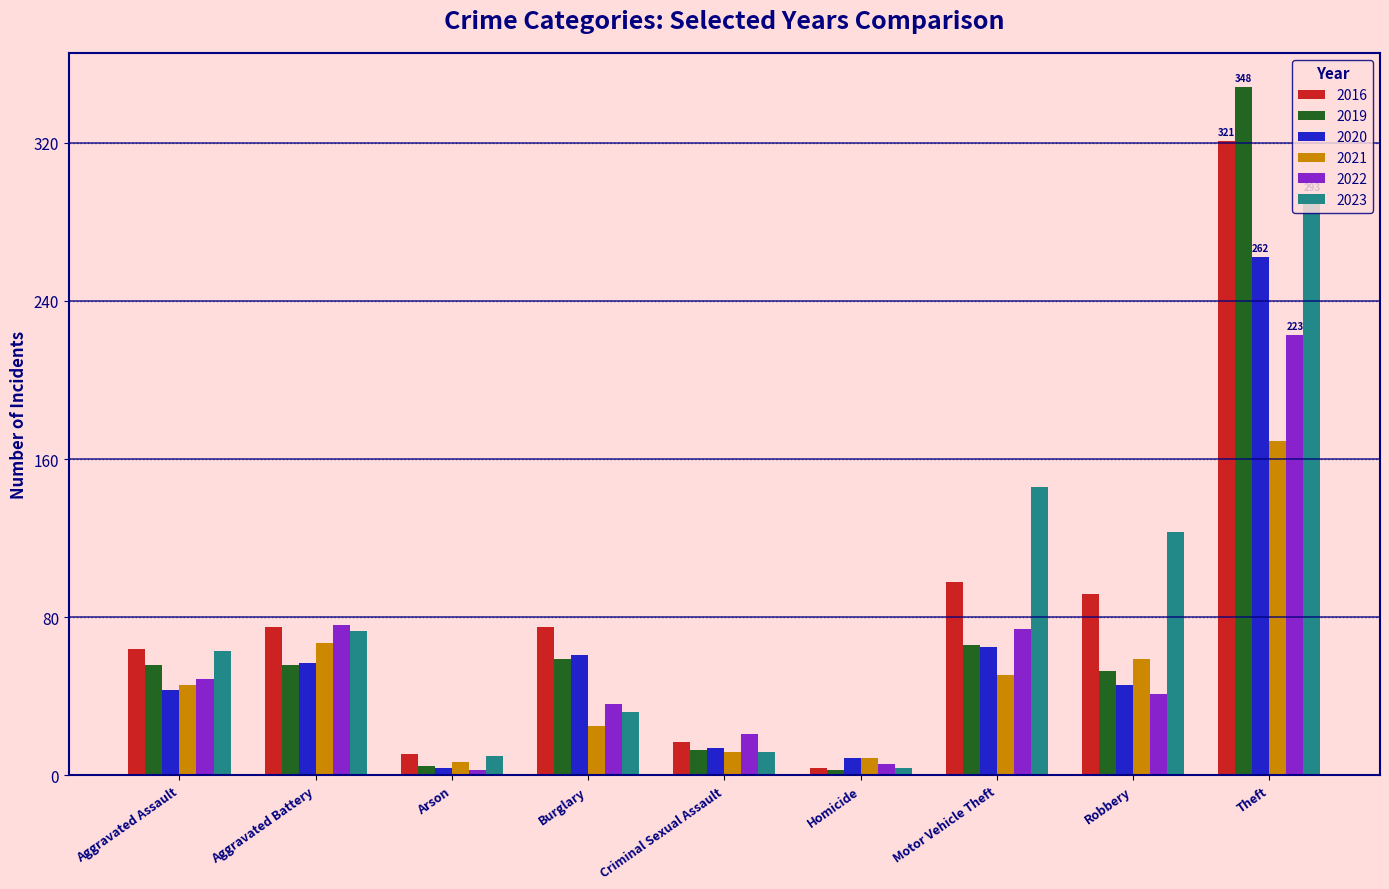

Is the value of 2021 at Robbery greater than the value of 2019 at Theft?

No